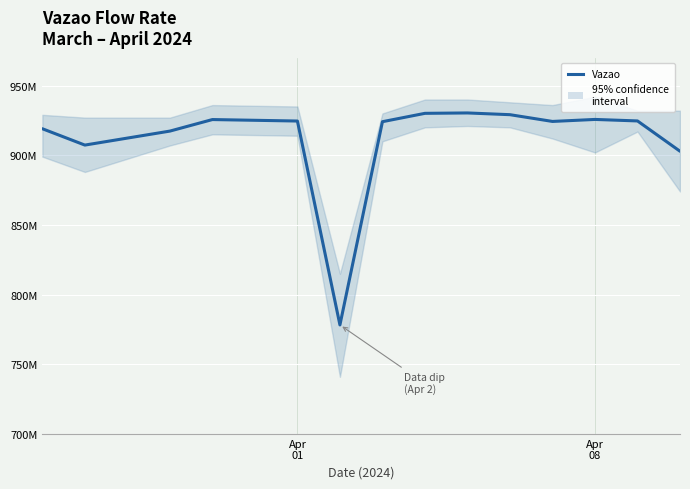

What is the value of the 5th point from the left?

924550172.7